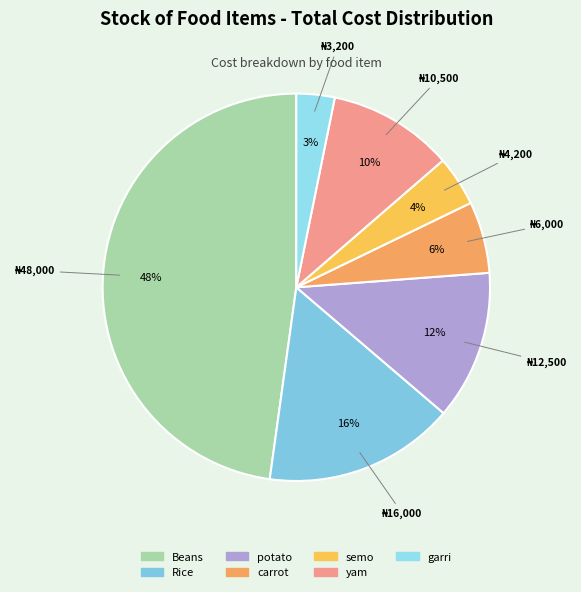

To the nearest percent, what is the combined percentage of potato and Rice?

28%